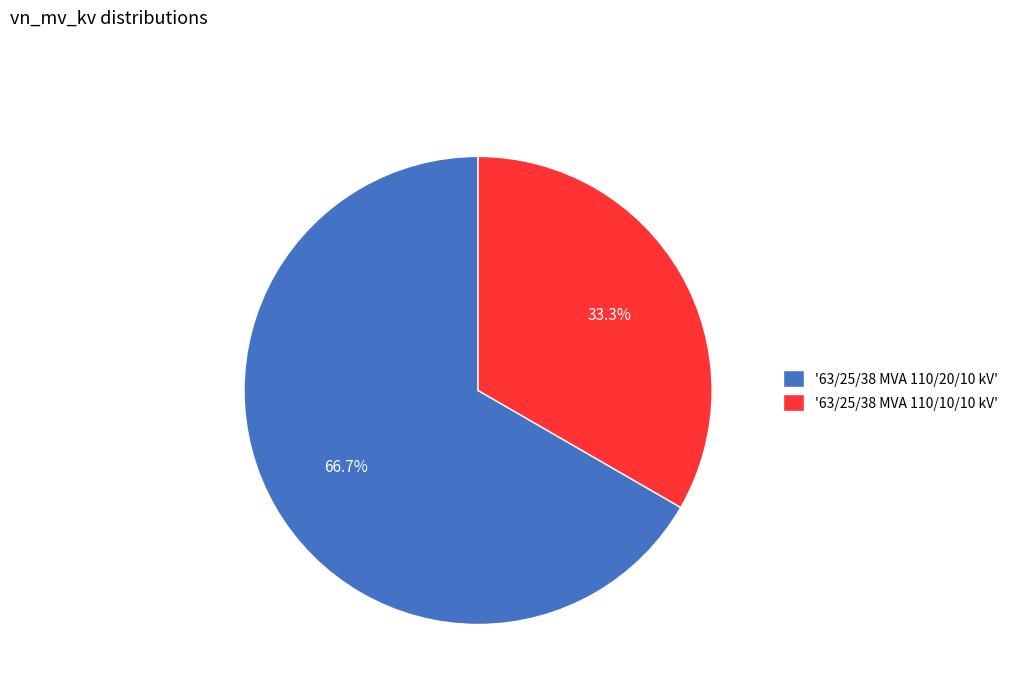

Rank the categories by value from lowest to highest.

'63/25/38 MVA 110/10/10 kV', '63/25/38 MVA 110/20/10 kV'